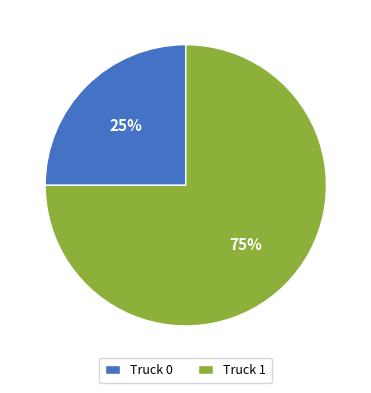

How many segments does this pie chart have?

2